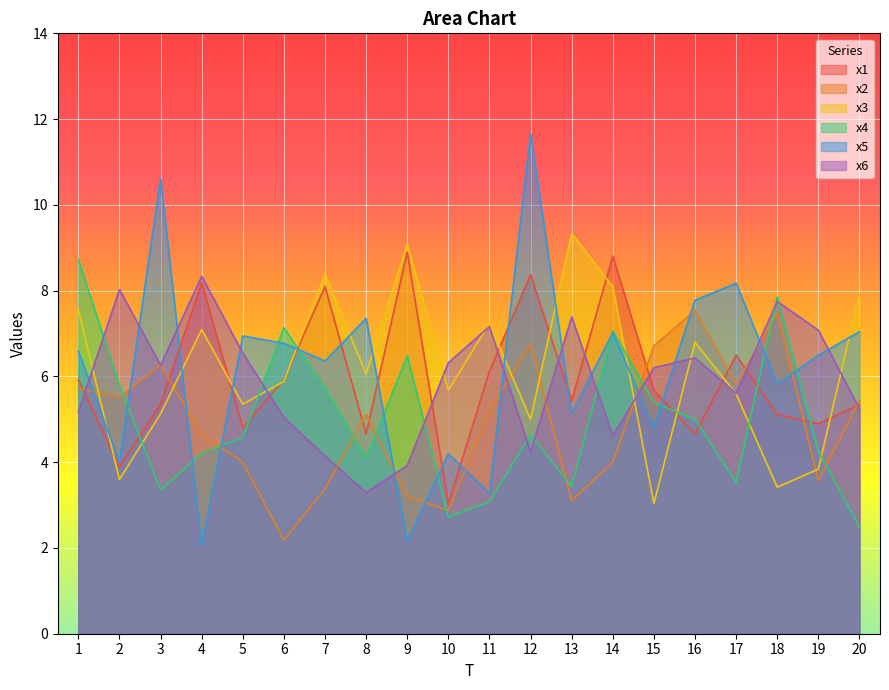

Reading left to right, extract all data points from this chart.

x1: 1=5.9	2=3.9	3=5.4	4=8.2	5=4.8	6=5.9	7=8.1	8=4.7	9=8.9	10=3.0	11=6.1	12=8.4	13=5.4	14=8.8	15=5.7	16=4.7	17=6.5	18=5.1	19=4.9	20=5.3
x2: 1=5.7	2=5.5	3=6.3	4=4.6	5=4.0	6=2.2	7=3.4	8=5.1	9=3.2	10=2.9	11=5.2	12=6.7	13=3.1	14=4.0	15=6.7	16=7.5	17=5.8	18=7.5	19=3.6	20=5.4
x3: 1=7.6	2=3.6	3=5.1	4=7.1	5=5.4	6=5.9	7=8.4	8=6.1	9=9.1	10=5.7	11=7.2	12=5.0	13=9.3	14=8.1	15=3.0	16=6.8	17=5.6	18=3.4	19=3.8	20=7.9
x4: 1=8.7	2=5.8	3=3.3	4=4.2	5=4.6	6=7.1	7=5.7	8=4.1	9=6.5	10=2.7	11=3.1	12=4.6	13=3.4	14=7.1	15=5.4	16=5.0	17=3.5	18=7.8	19=4.3	20=2.5
x5: 1=6.6	2=4.0	3=10.6	4=2.0	5=6.9	6=6.8	7=6.4	8=7.4	9=2.2	10=4.2	11=3.3	12=11.7	13=5.1	14=7.0	15=4.8	16=7.8	17=8.2	18=5.8	19=6.5	20=7.0
x6: 1=5.2	2=8.0	3=6.3	4=8.3	5=6.5	6=5.0	7=4.1	8=3.3	9=3.9	10=6.3	11=7.2	12=4.2	13=7.4	14=4.6	15=6.2	16=6.4	17=5.6	18=7.7	19=7.1	20=5.2